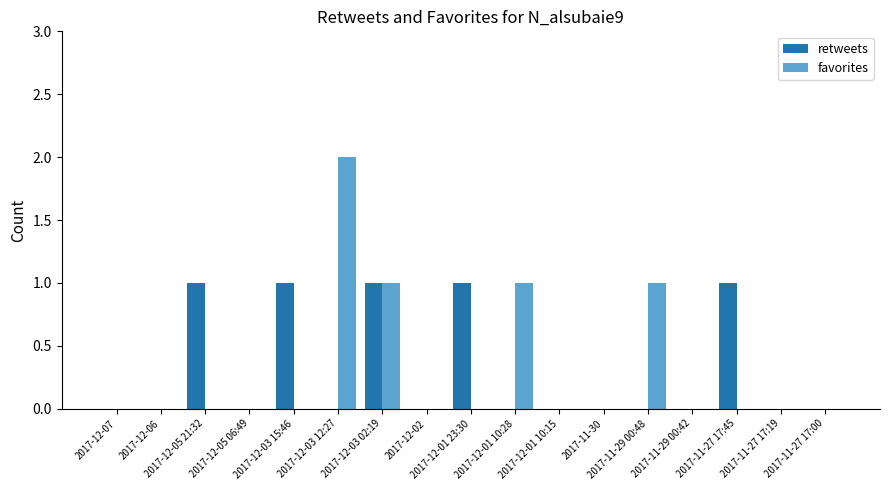

Reading left to right, transcribe all the data shown in this chart.

retweets: 2017-12-07=0	2017-12-06=0	2017-12-05 21:32=1	2017-12-05 06:49=0	2017-12-03 15:46=1	2017-12-03 12:27=0	2017-12-03 02:19=1	2017-12-02=0	2017-12-01 23:30=1	2017-12-01 10:28=0	2017-12-01 10:15=0	2017-11-30=0	2017-11-29 00:48=0	2017-11-29 00:42=0	2017-11-27 17:45=1	2017-11-27 17:19=0	2017-11-27 17:00=0
favorites: 2017-12-07=0	2017-12-06=0	2017-12-05 21:32=0	2017-12-05 06:49=0	2017-12-03 15:46=0	2017-12-03 12:27=2	2017-12-03 02:19=1	2017-12-02=0	2017-12-01 23:30=0	2017-12-01 10:28=1	2017-12-01 10:15=0	2017-11-30=0	2017-11-29 00:48=1	2017-11-29 00:42=0	2017-11-27 17:45=0	2017-11-27 17:19=0	2017-11-27 17:00=0